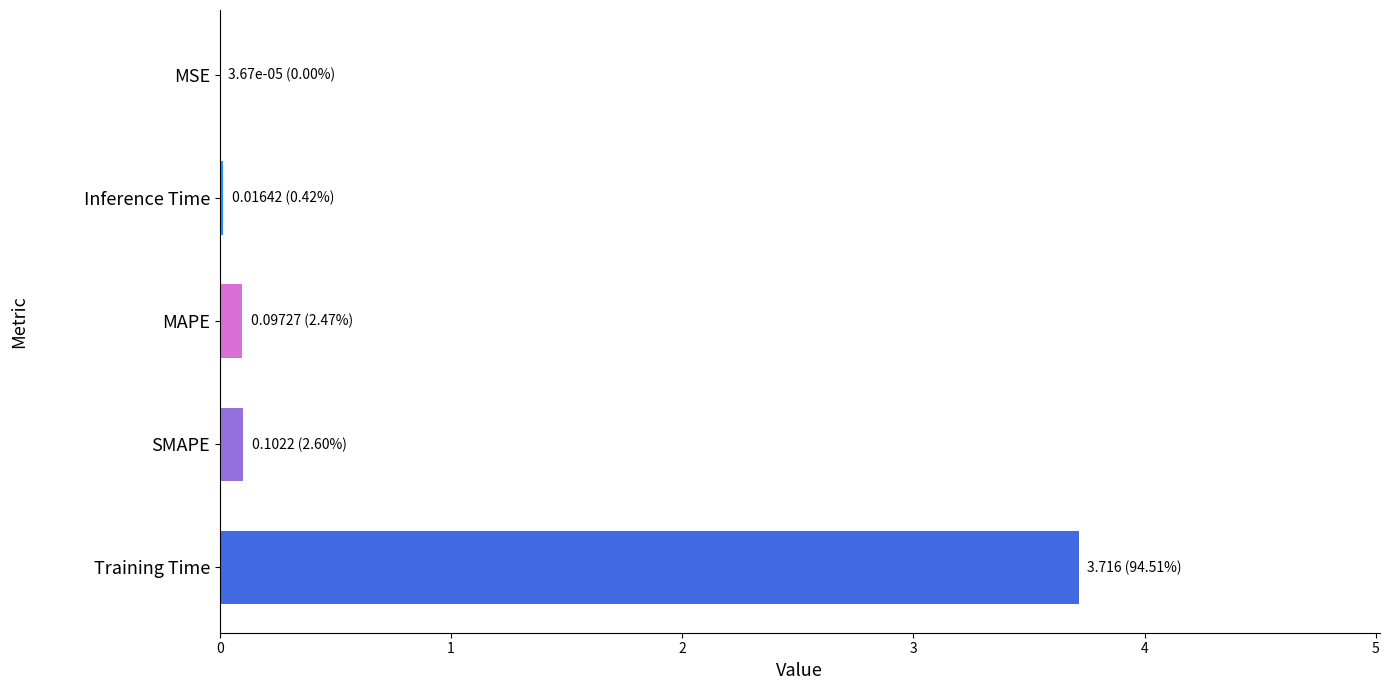

Are the bars grouped side by side (vs. stacked)?

No